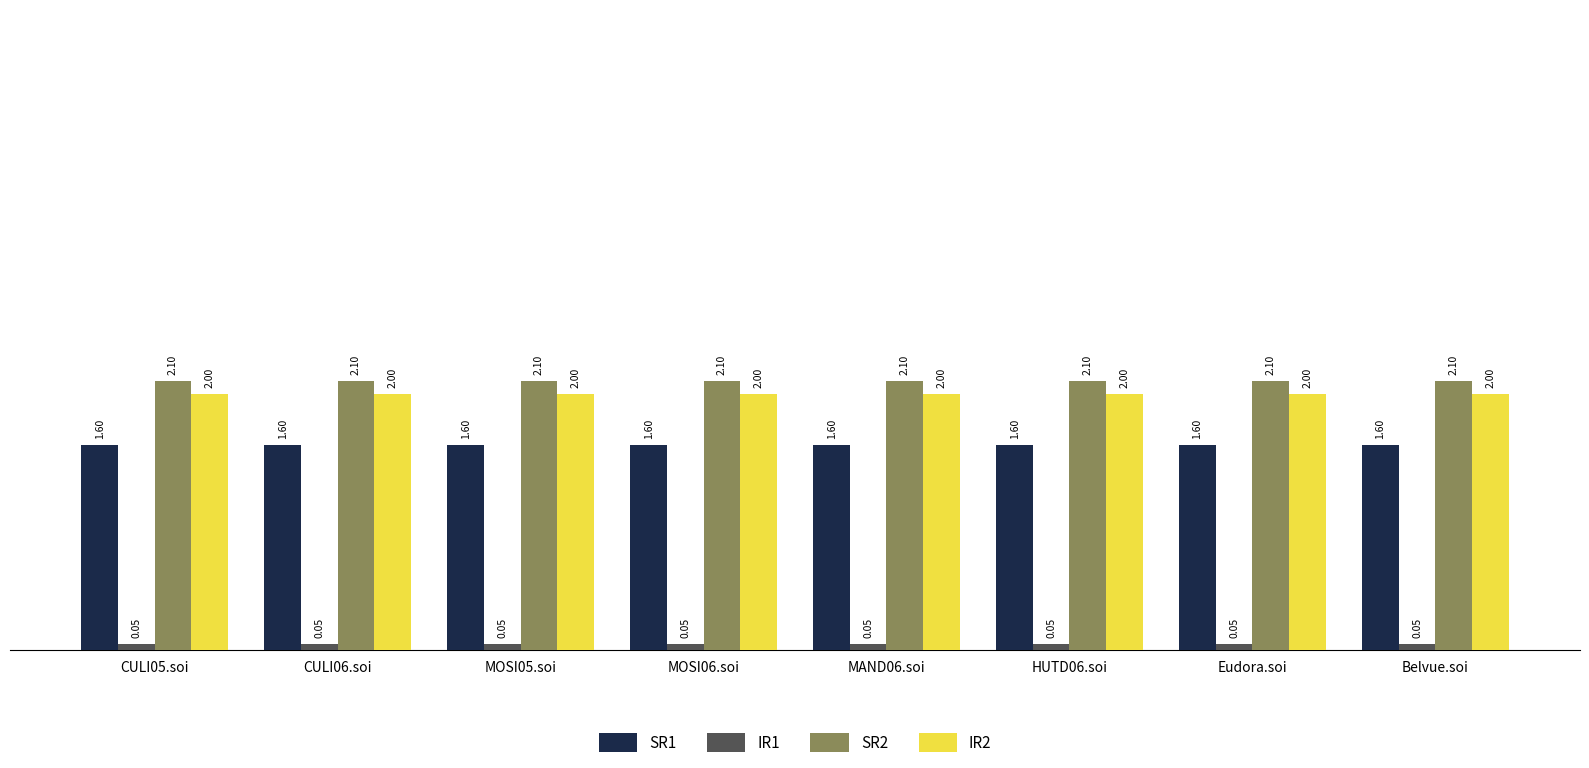

Rank the series at CULI06.soi from highest to lowest value.

SR2, IR2, SR1, IR1